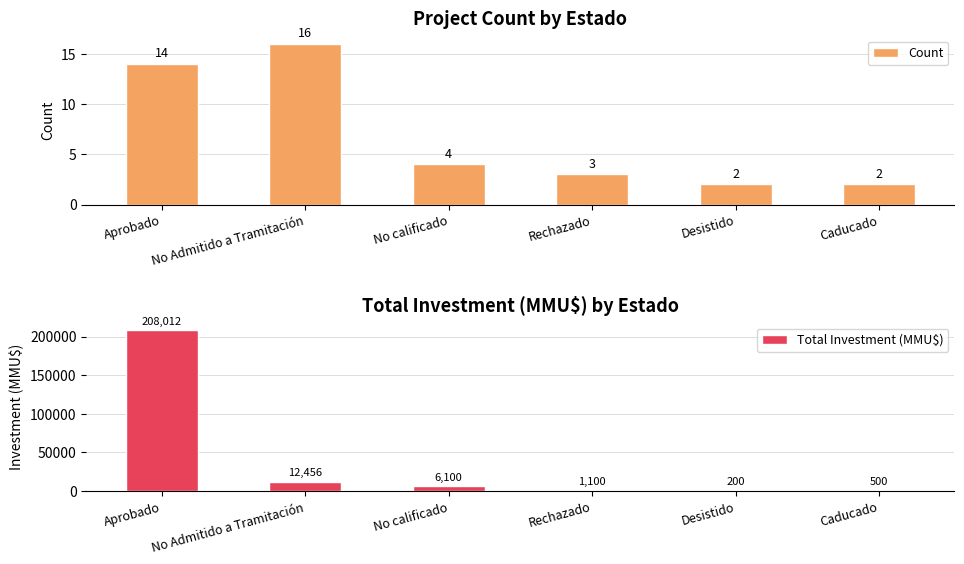

The Count series shows 14 at Aprobado. True or false?

True